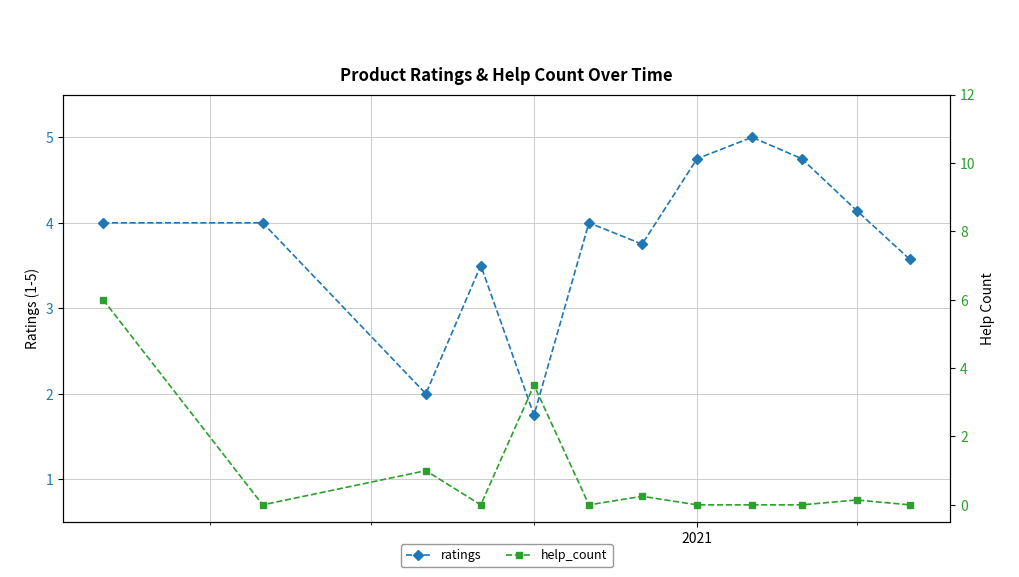

What is the value of the ratings point at the 7th from the left?

3.8